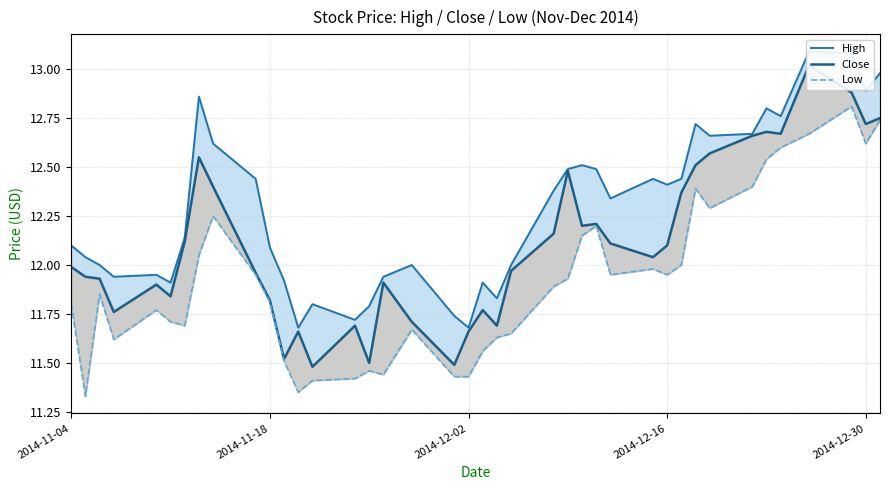

Reading left to right, list all the values displayed in this chart.

High: 12.1	12.0	12.0	11.9	11.9	11.9	12.1	12.9	12.6	12.4	12.1	11.9	11.7	11.8	11.7	11.8	11.9	12.0	11.7	11.7	11.9	11.8	12.0	12.4	12.5	12.5	12.5	12.3	12.4	12.4	12.4	12.7	12.7	12.7	12.8	12.8	13.1	13.1	12.9	13.0
Close: 12.0	11.9	11.9	11.8	11.9	11.8	12.1	12.6	12.4	12.0	11.8	11.5	11.7	11.5	11.7	11.5	11.9	11.7	11.5	11.7	11.8	11.7	12.0	12.2	12.5	12.2	12.2	12.1	12.0	12.1	12.4	12.5	12.6	12.7	12.7	12.7	13.0	12.9	12.7	12.8
Low: 11.8	11.3	11.8	11.6	11.8	11.7	11.7	12.1	12.2	11.9	11.8	11.5	11.3	11.4	11.4	11.5	11.4	11.7	11.4	11.4	11.6	11.6	11.7	11.9	11.9	12.2	12.2	11.9	12.0	11.9	12.0	12.4	12.3	12.4	12.5	12.6	12.7	12.8	12.6	12.7